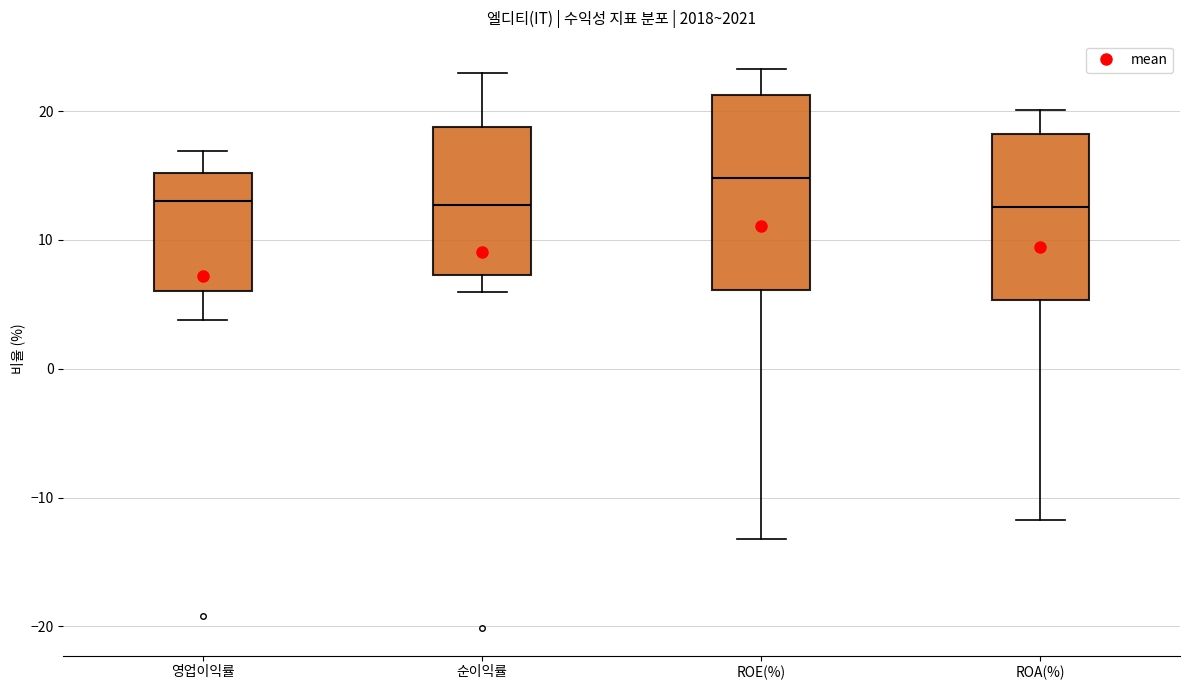

Which box has the highest median line?

ROE(%)